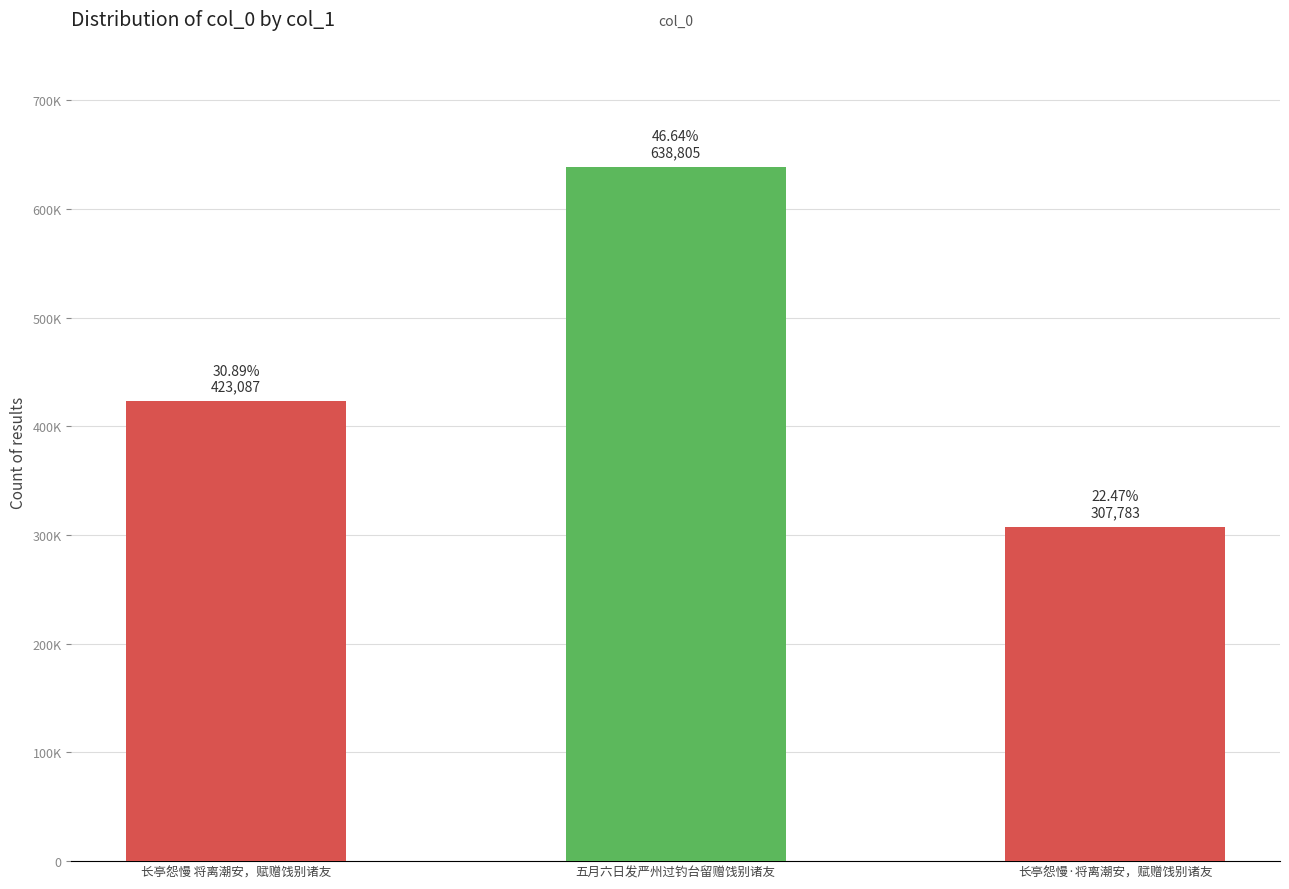

What is the label of the 2nd bar from the right?

五月六日发严州过钓台留赠饯别诸友